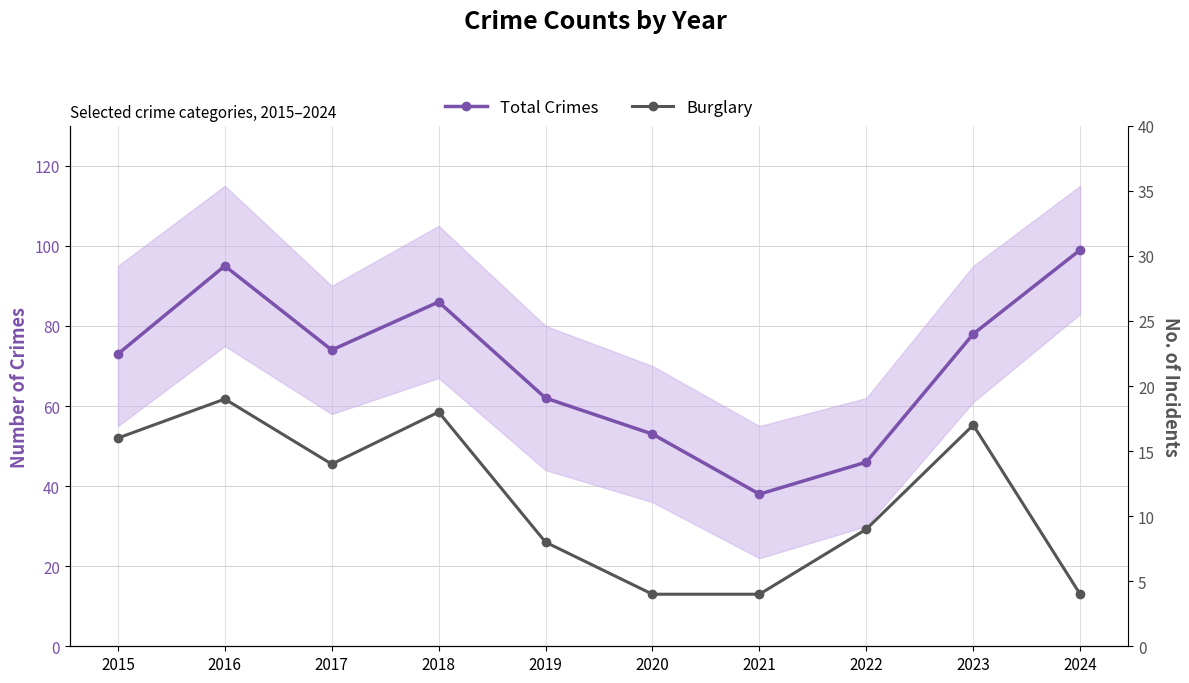

The Burglary series shows 4 at 2024. True or false?

True